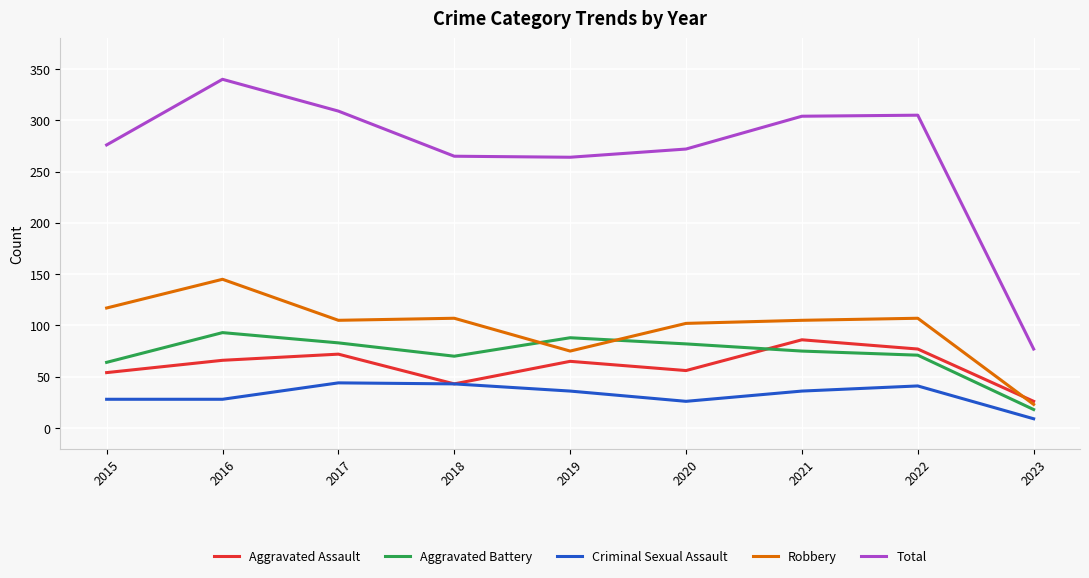

What is the spread (max minus min) of values at 2016?

312